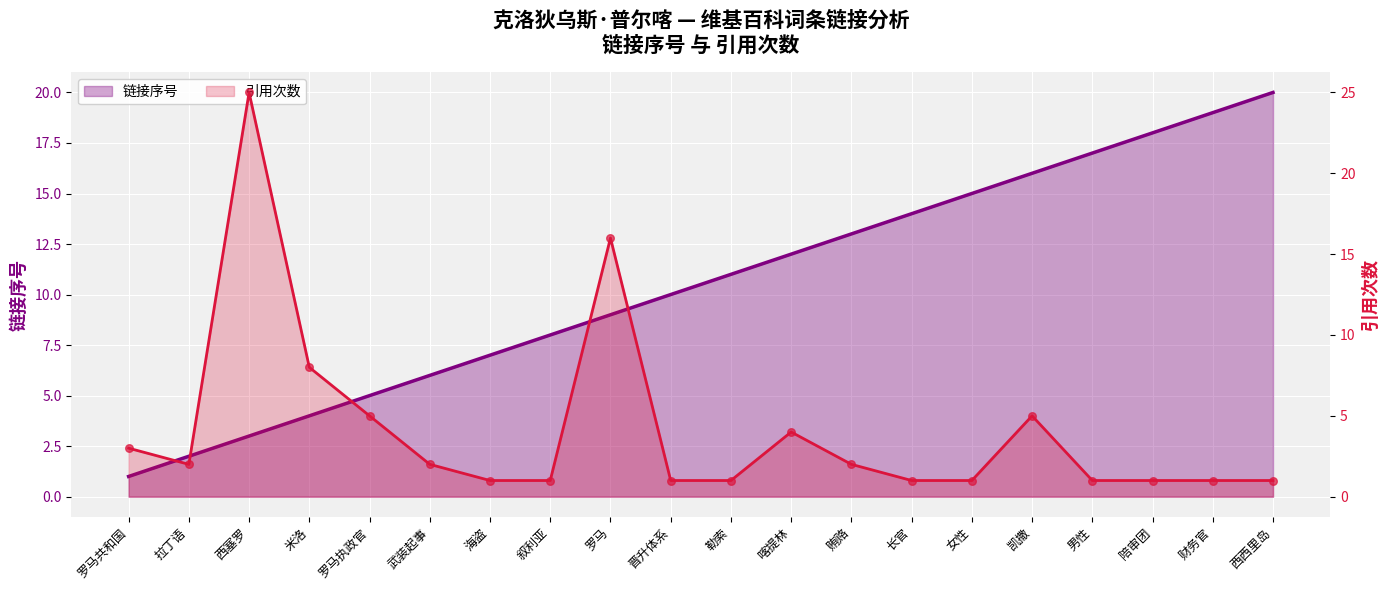

Which series contains the lowest Y value?

链接序号